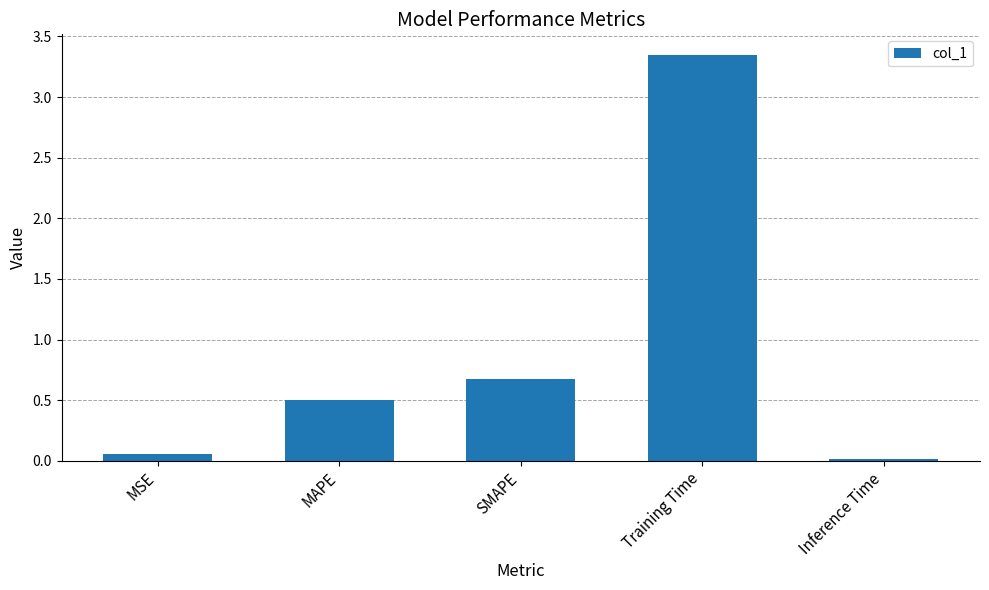

What position from the left is Inference Time?

5